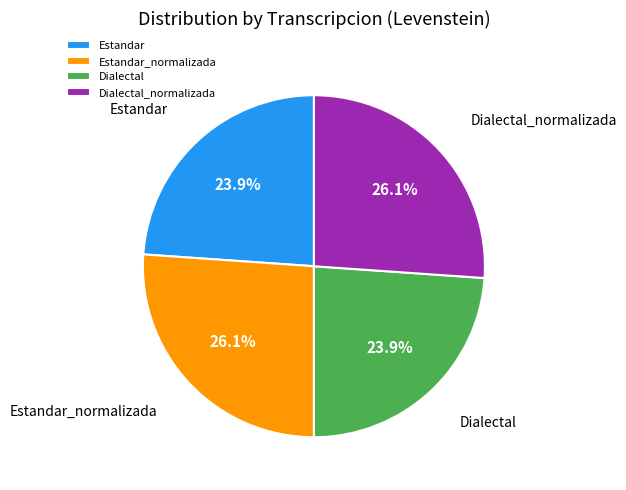

What percentage is NOT represented by Estandar_normalizada?

73.9%